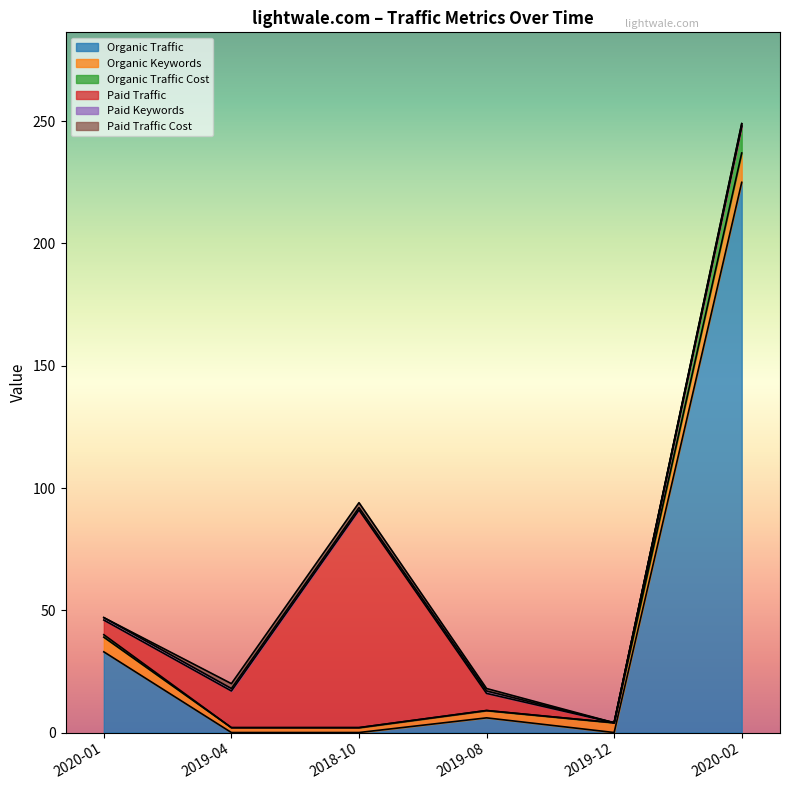

True or false: Organic Keywords and Organic Traffic cross at least once.

True